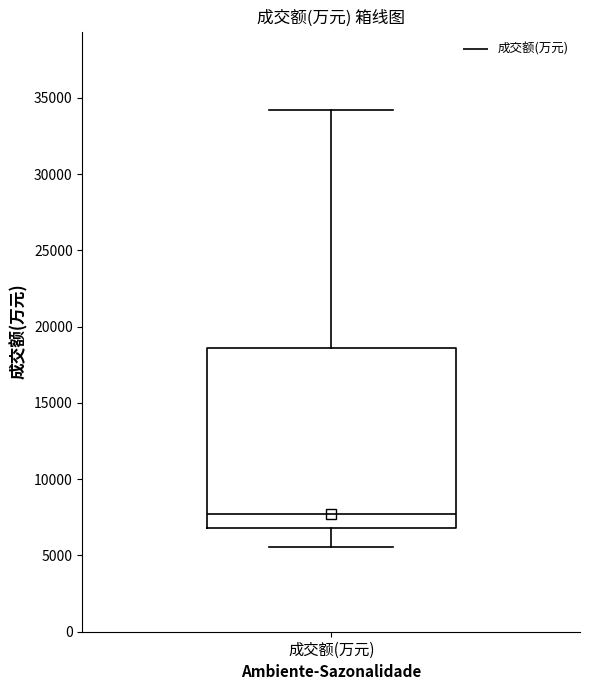

Transcribe this box plot: give where the median line is, the range the box spans, and where the two whiskers end, as read against the y-axis. The values are not printed on the chart, so give them approximately, as read against the axis.

median 7500, box 7000 to 18500, whiskers 5500 to 34000